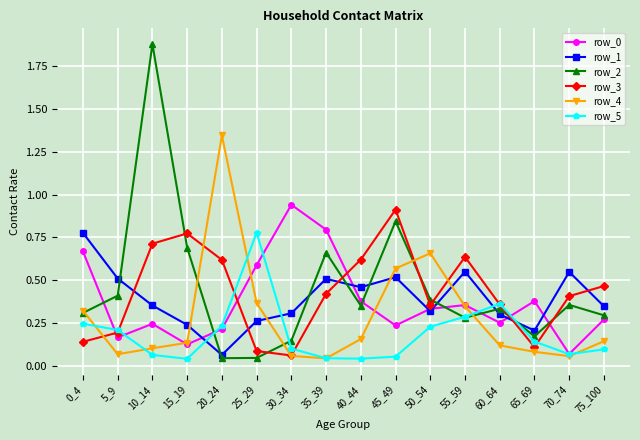

In row_5, how many points are lower than both neighbors (excluding endpoints)?

3